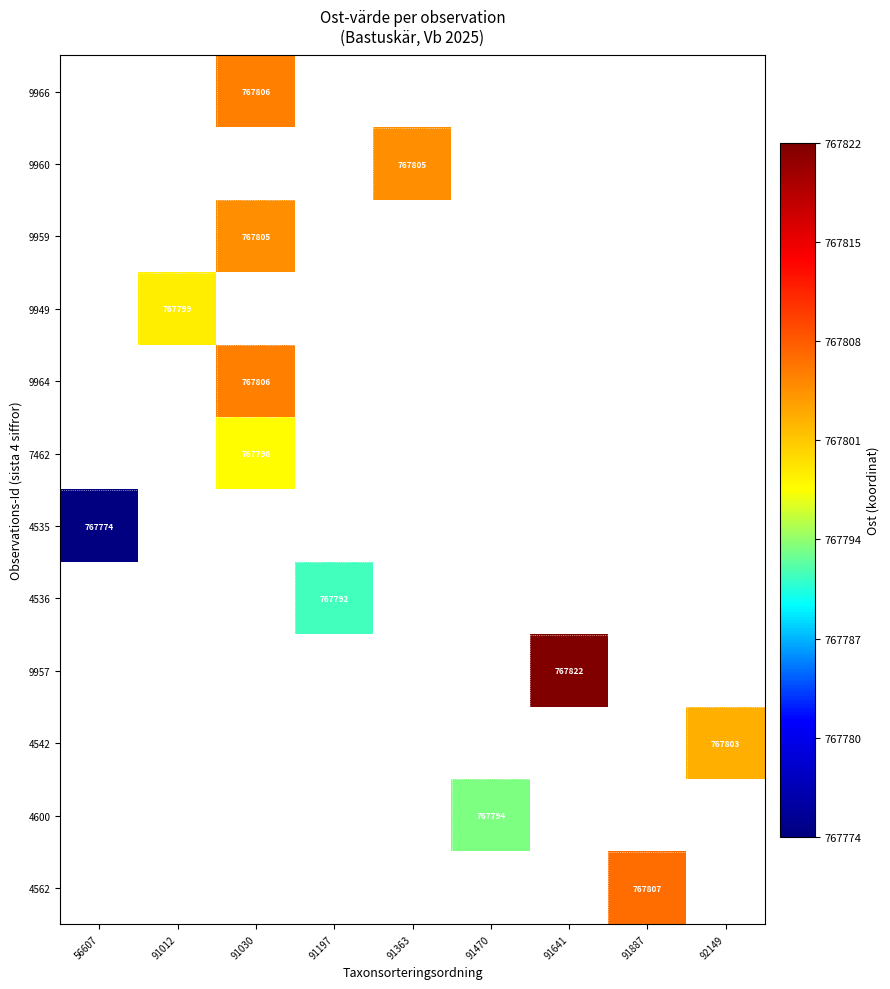

Which category has the lowest value across all series?

56607